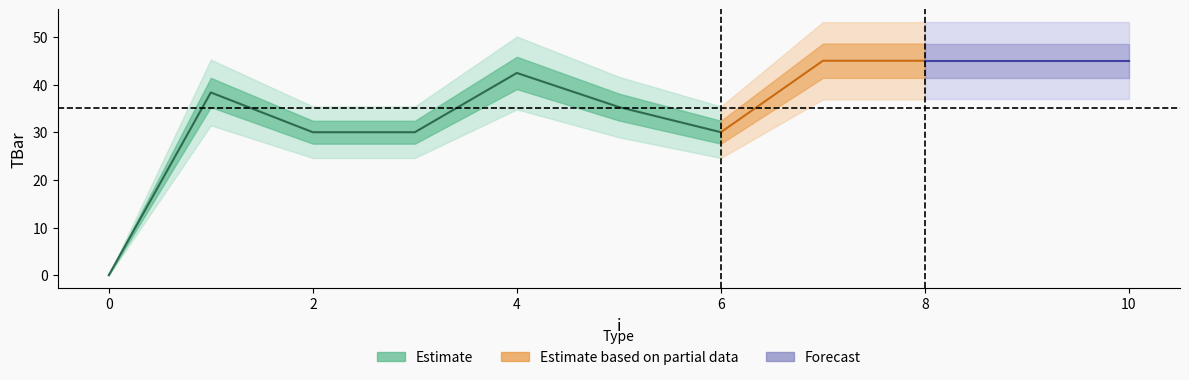

What value does the data have at 5?

35.3